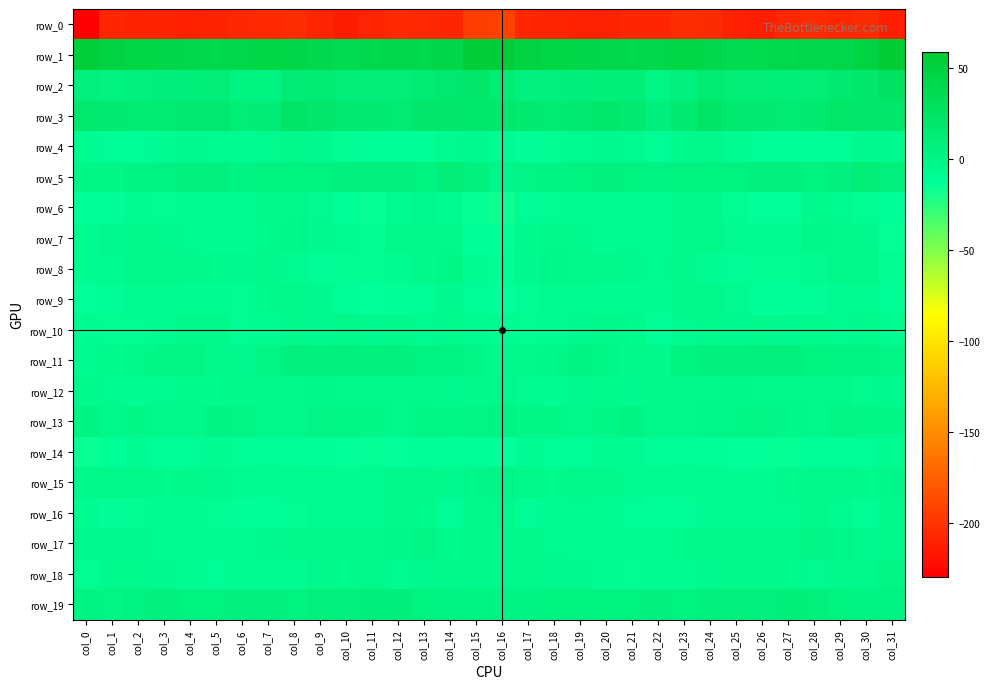

Read the row_2 value at col_30.

19.1